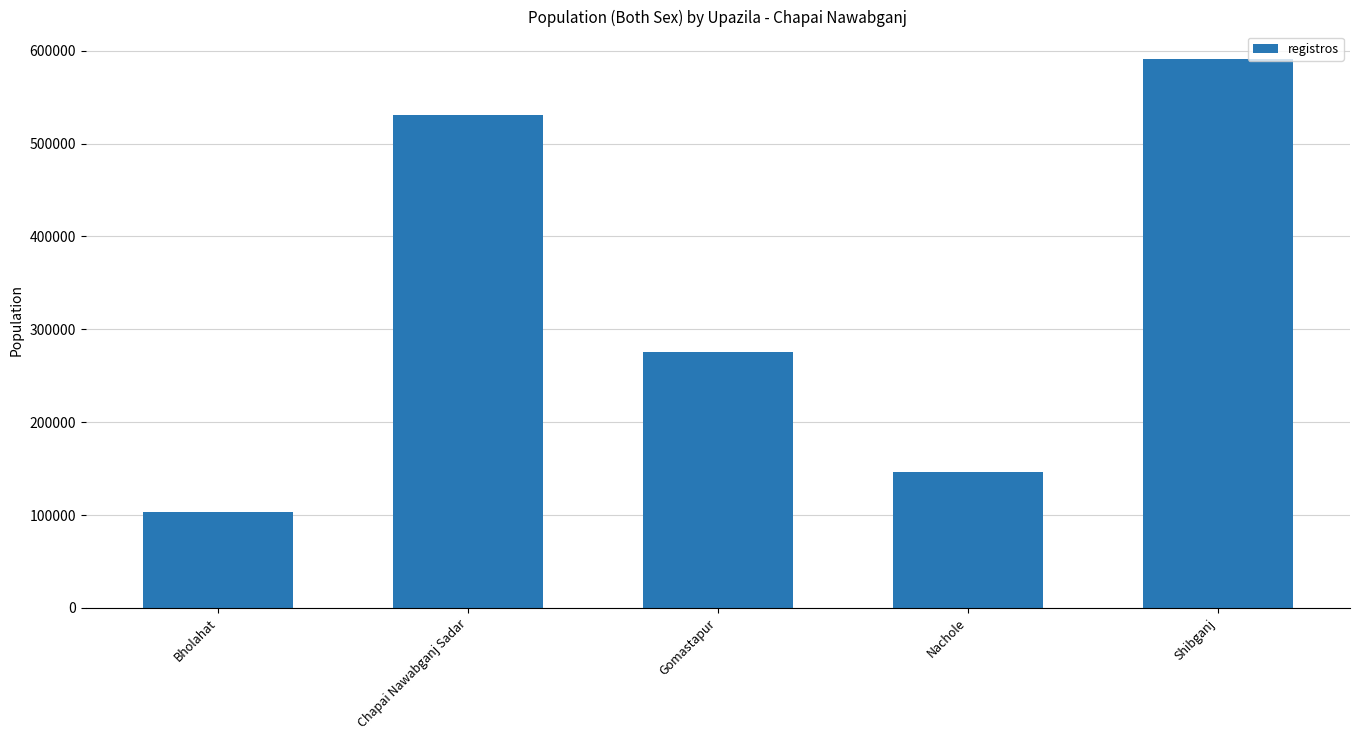

Is it true that the value at Chapai Nawabganj Sadar is 751511?

False